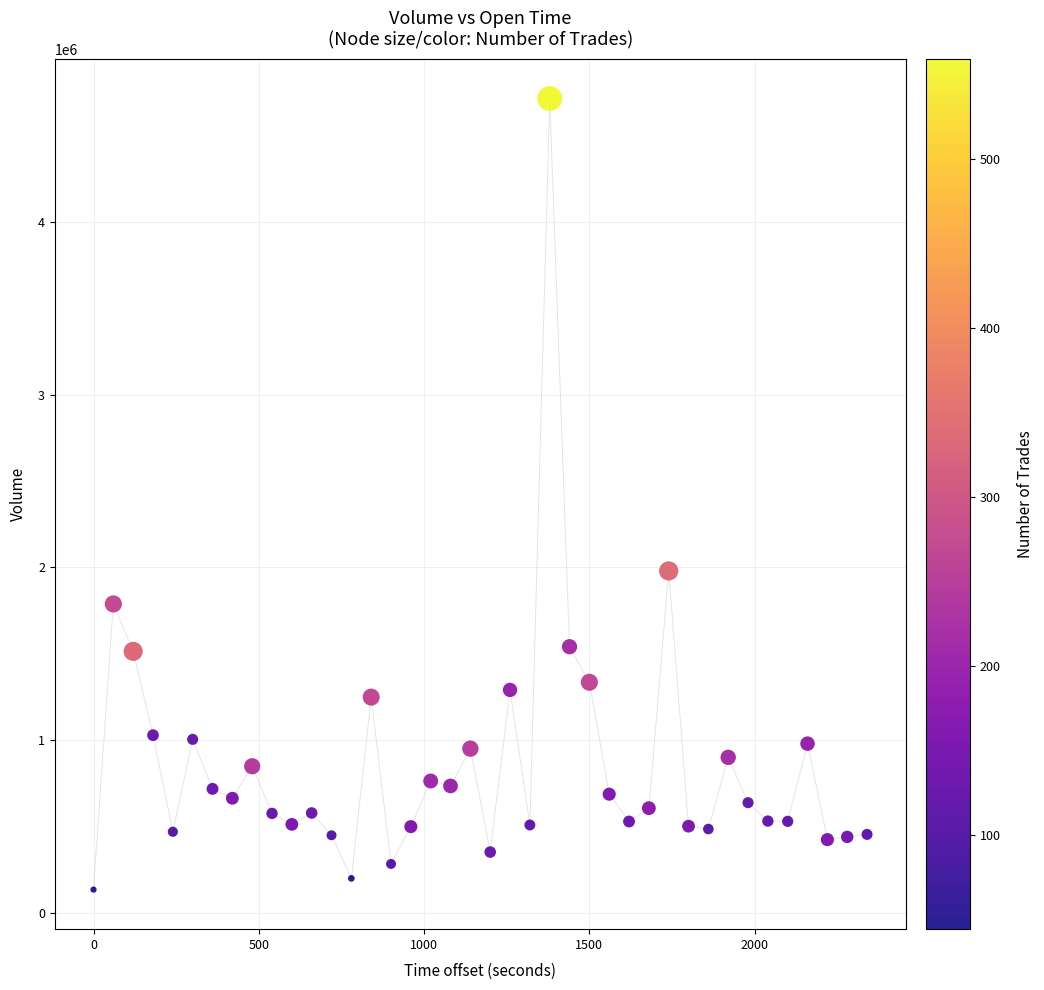

What Y value in the scatter plot is closest to 2424797?

1979712